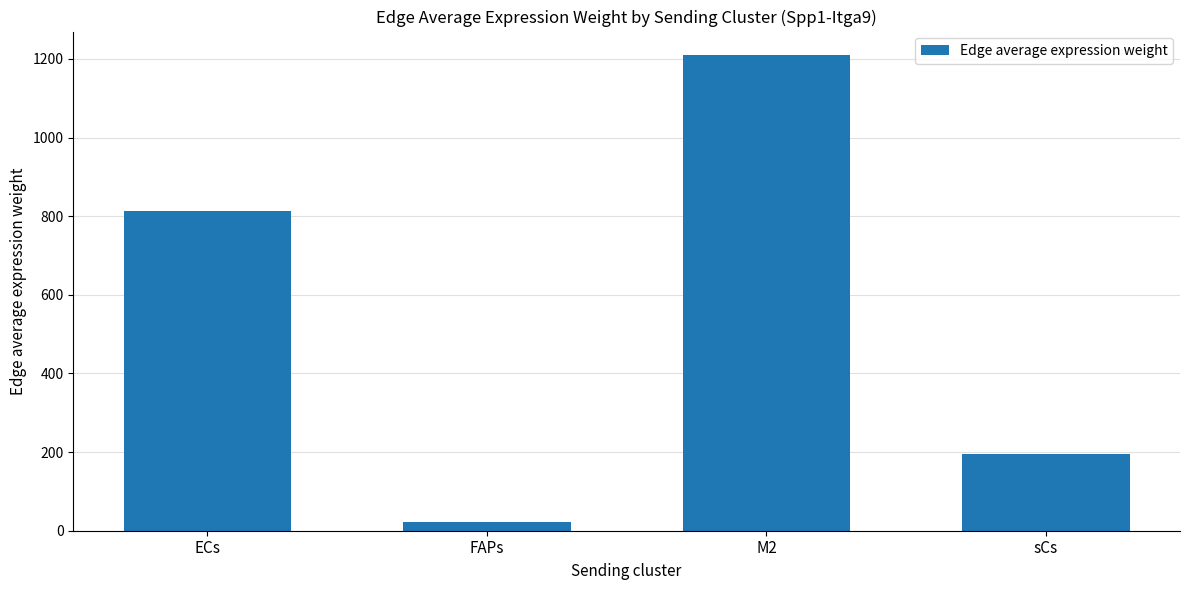

What is the sum of all values?

2238.0